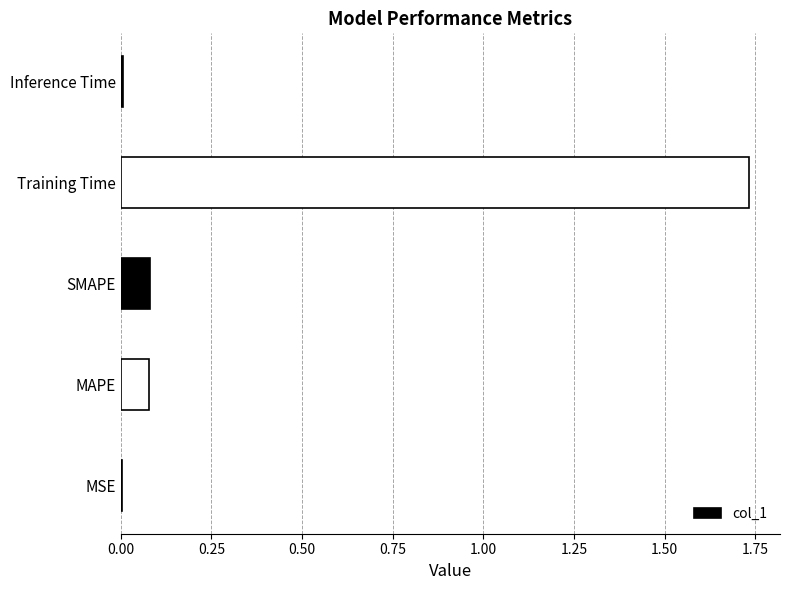

Between SMAPE and MSE, which is larger?

SMAPE